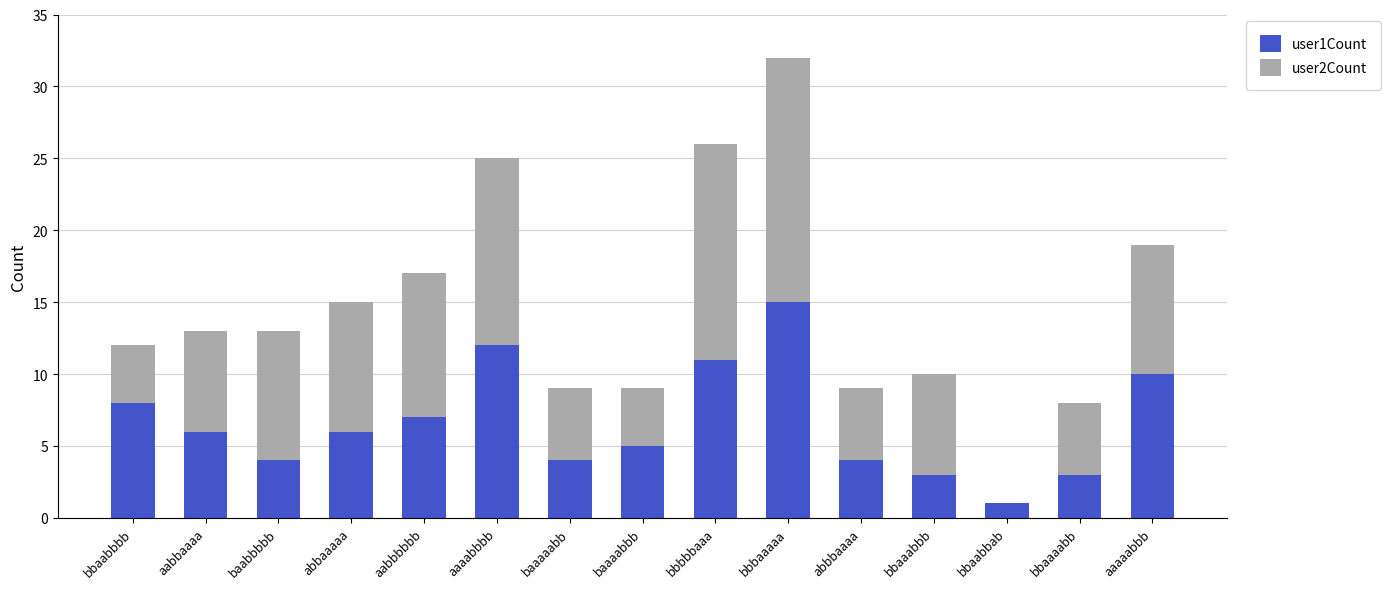

Which category has the highest value in the user1Count series?

bbbaaaaa